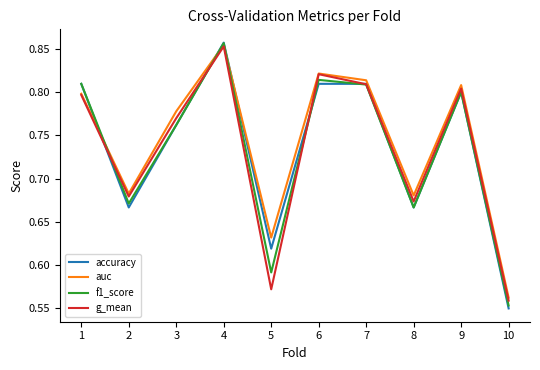

Between 5 and 6, which series saw the biggest shift?

g_mean